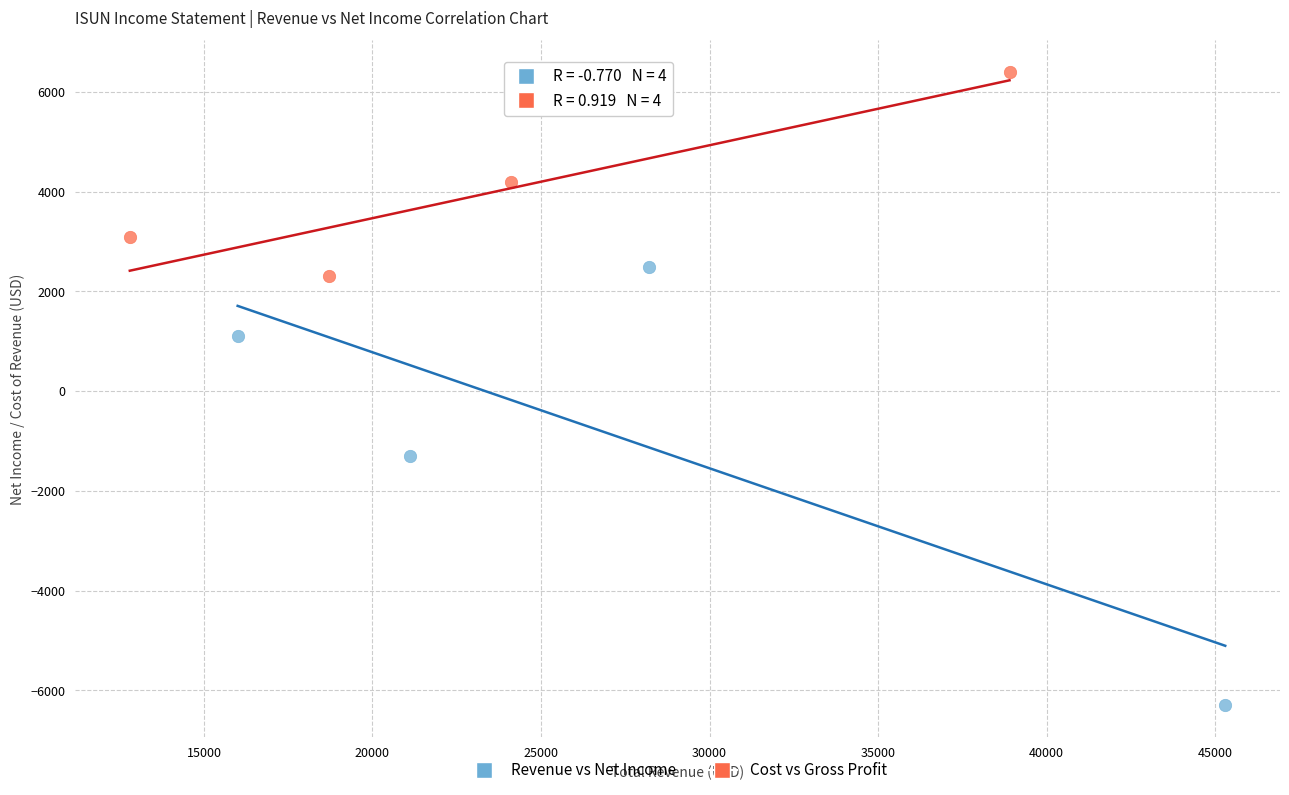

Which series contains the highest Y value?

Cost vs Gross Profit